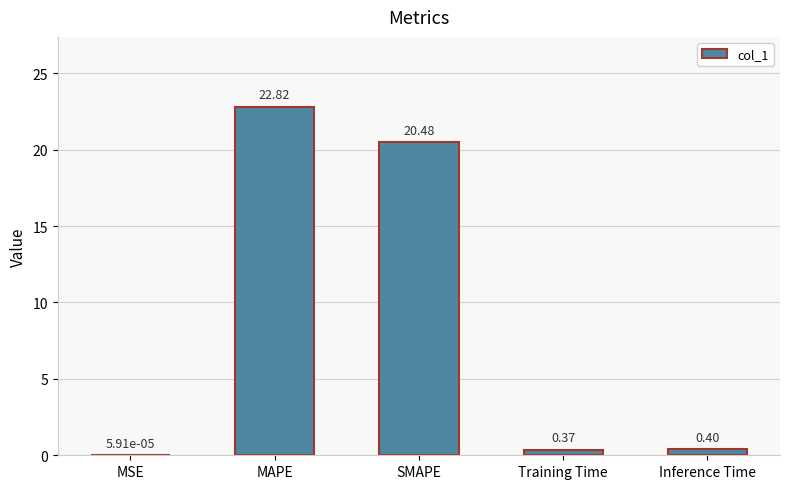

Which category has the highest value across all series?

MAPE